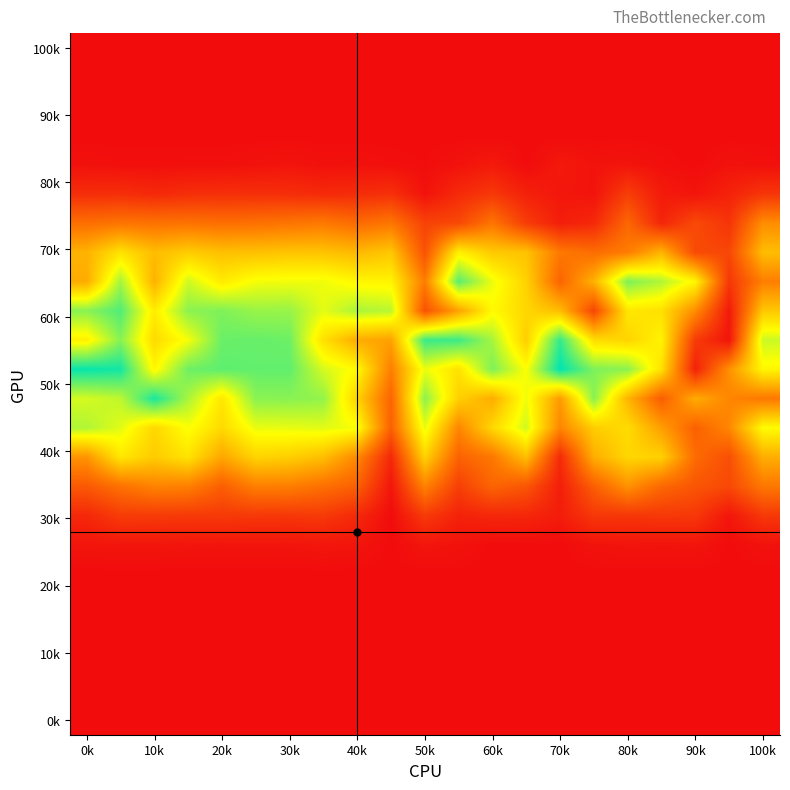

At how many categories does at least one series exceed 4?

21